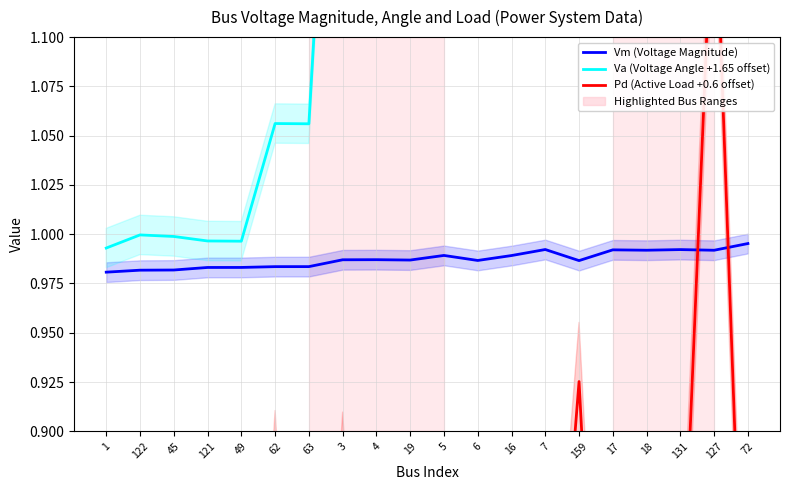

Reading left to right, list all the values displayed in this chart.

Vm (Voltage Magnitude): 1.0	1.0	1.0	1.0	1.0	1.0	1.0	1.0	1.0	1.0	1.0	1.0	1.0	1.0	1.0	1.0	1.0	1.0	1.0	1.0
Va (Voltage Angle +1.65 offset): 1.0	1.0	1.0	1.0	1.0	1.1	1.1	1.4	1.4	1.4	1.3	1.4	1.3	1.4	1.4	1.2	1.2	1.2	1.2	1.4
Pd (Active Load +0.6 offset): 0.8	0.7	0.6	0.8	0.6	0.9	0.6	0.9	0.6	0.8	0.6	0.6	0.9	0.7	0.9	0.6	0.6	0.8	1.2	0.7